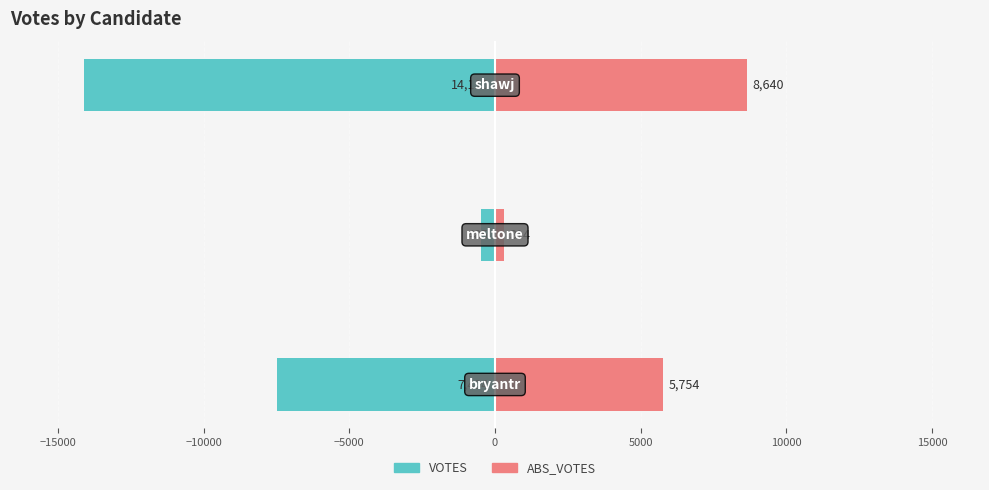

At how many categories does at least one series exceed -3706?

3